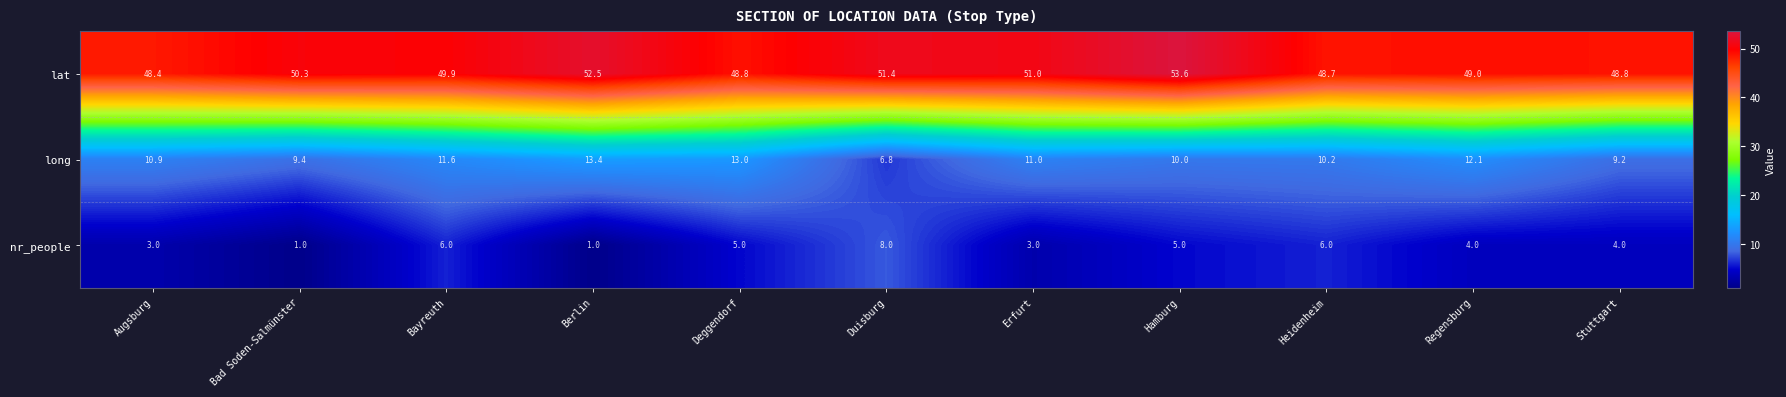

What is the minimum value shown in the chart?

1.0